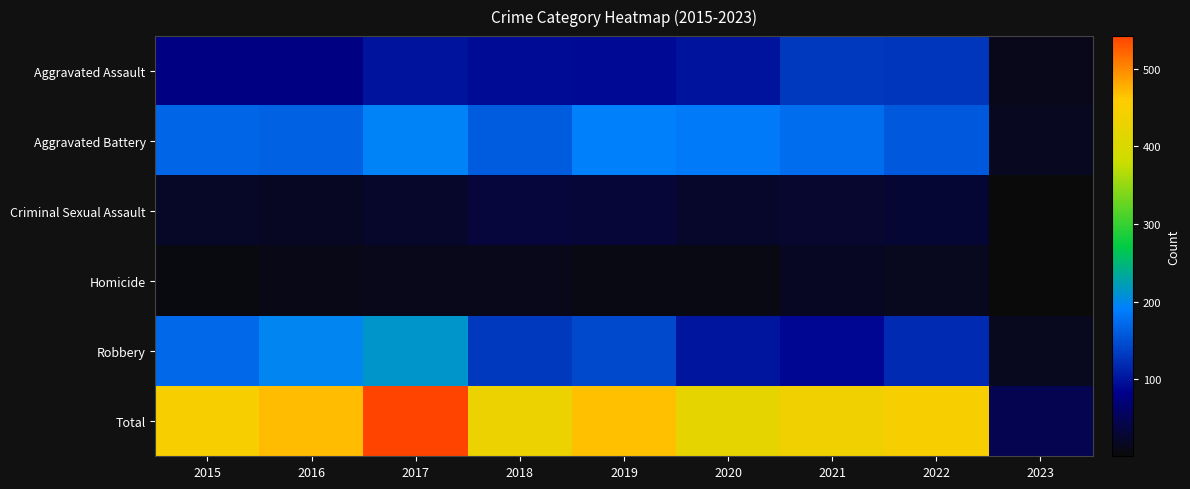

Reading left to right, list all the values displayed in this chart.

Aggravated Assault: 2015=79	2016=79	2017=99	2018=93	2019=91	2020=99	2021=131	2022=128	2023=13
Aggravated Battery: 2015=169	2016=164	2017=194	2018=160	2019=193	2020=186	2021=175	2022=158	2023=16
Criminal Sexual Assault: 2015=21	2016=20	2017=23	2018=33	2019=31	2020=24	2021=25	2022=29	2023=1
Homicide: 2015=7	2016=10	2017=13	2018=12	2019=8	2020=9	2021=19	2022=15	2023=2
Robbery: 2015=172	2016=196	2017=213	2018=132	2019=143	2020=102	2021=88	2022=118	2023=14
Total: 2015=448	2016=469	2017=542	2018=430	2019=466	2020=420	2021=438	2022=448	2023=46